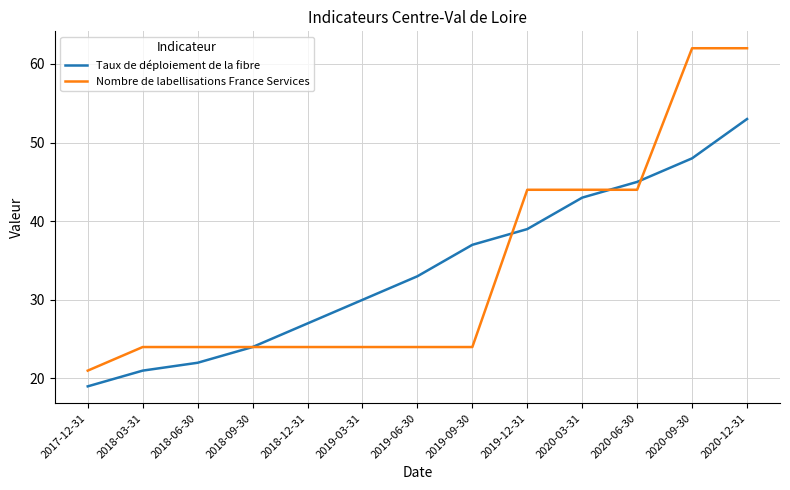

Which series has the largest range (max minus min)?

Nombre de labellisations France Services